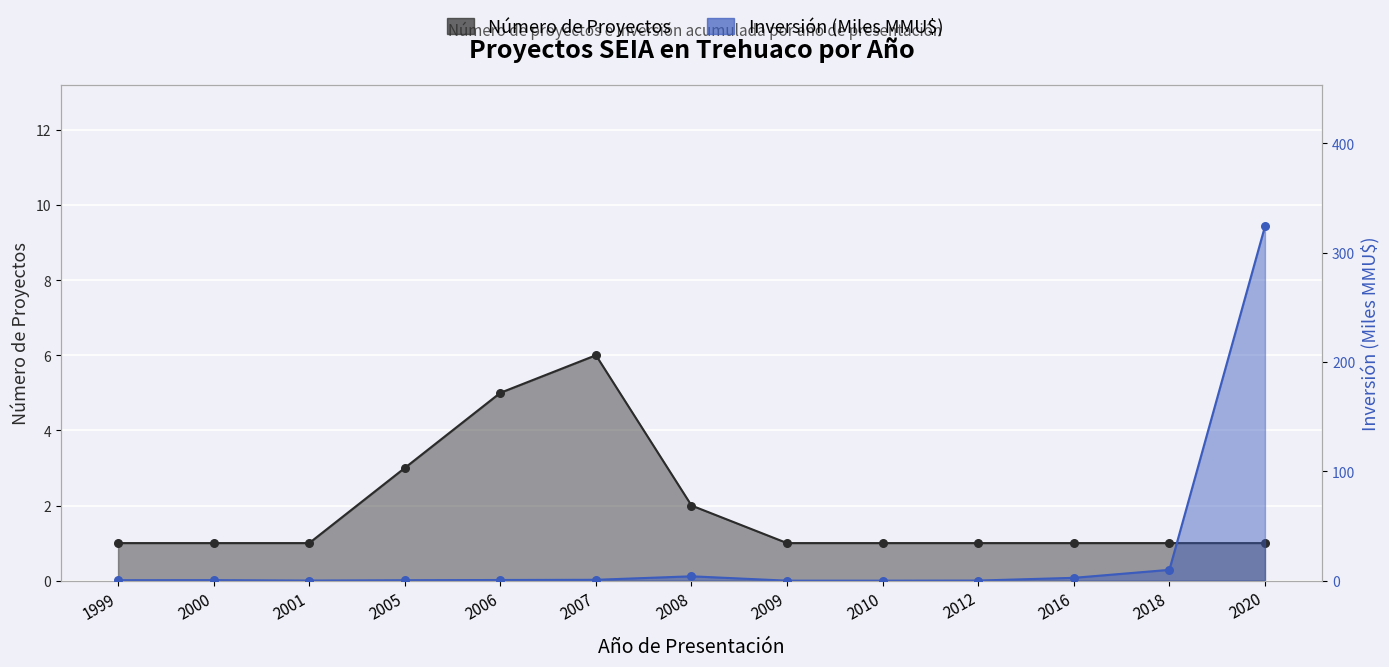

Which series has the largest total across all categories?

Inversión (MMU$)